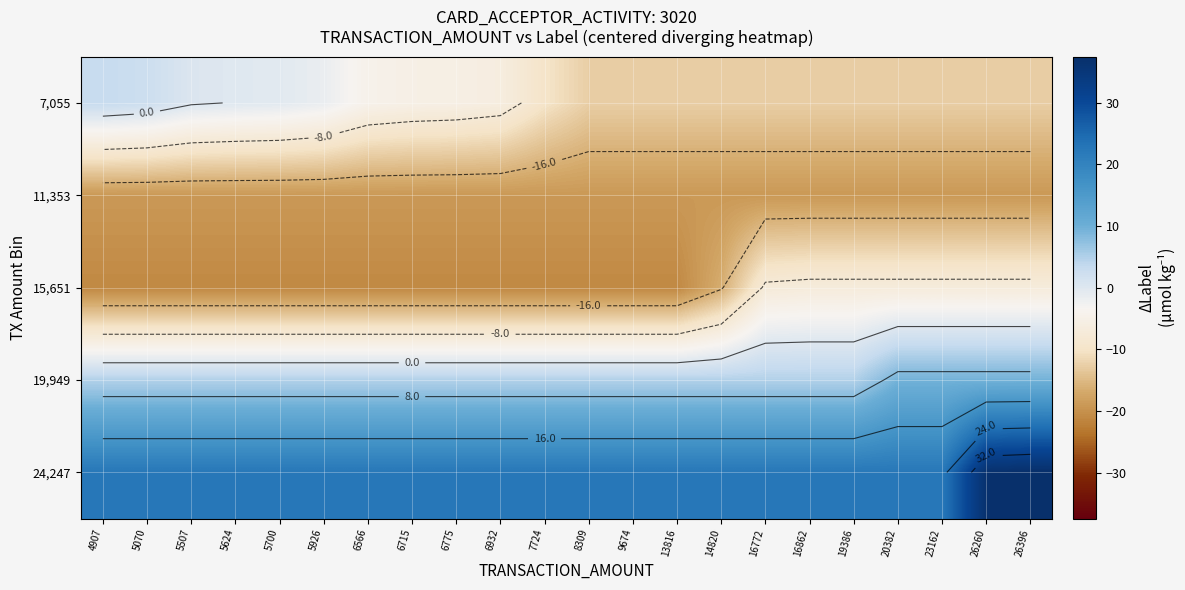

How many data points in 15,651 are above -21?

8